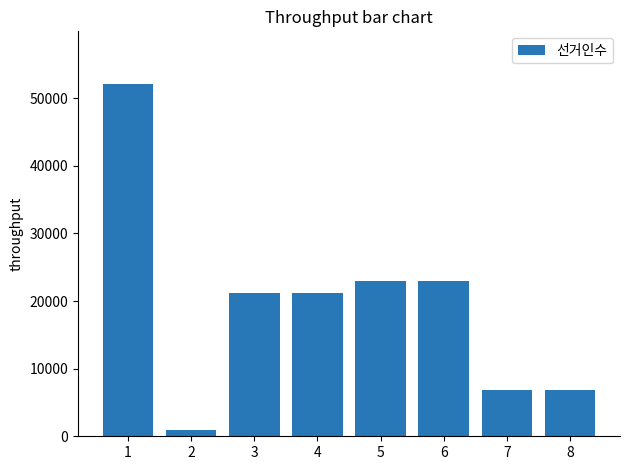

What is the value of the 4th bar from the left?

21254